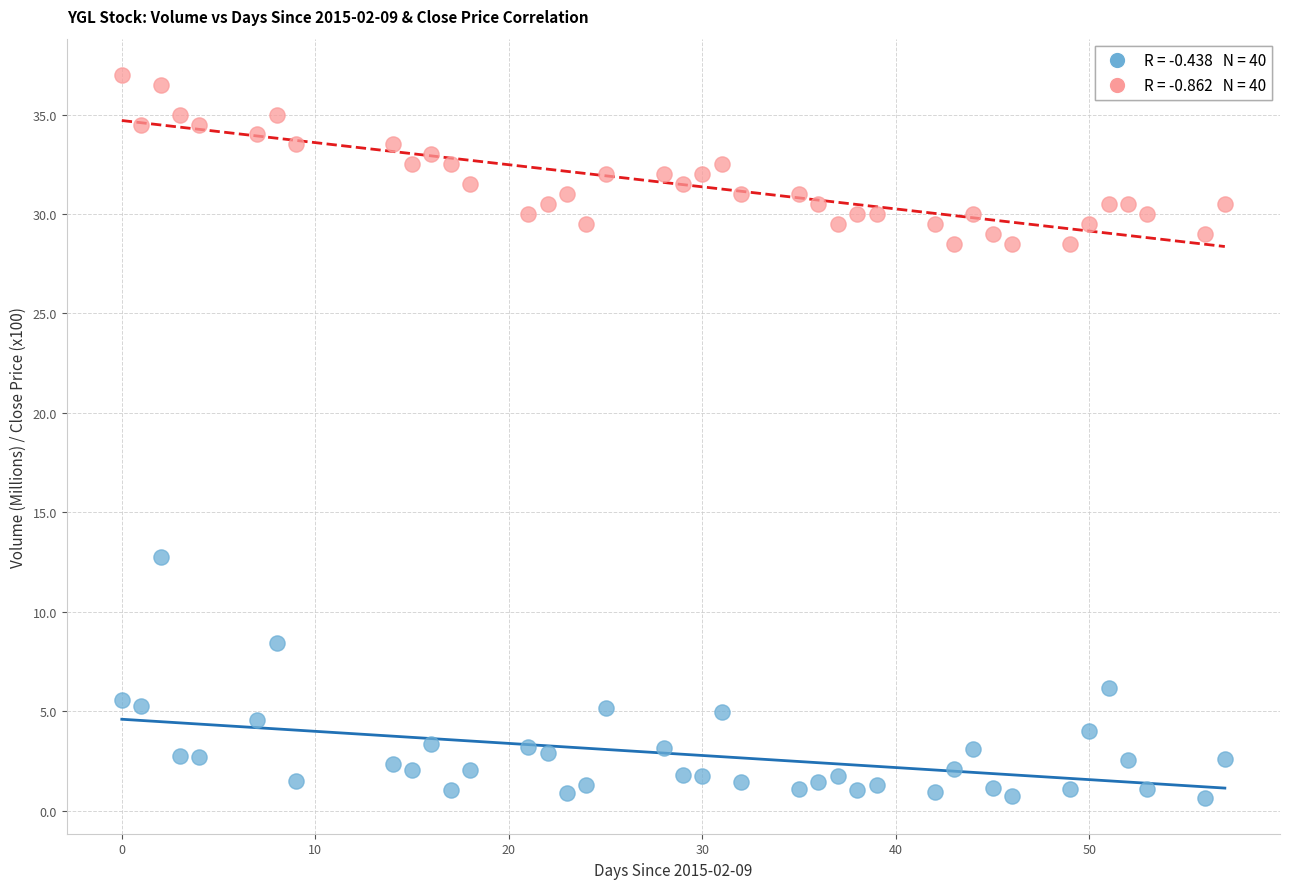

Across all series, what Y value is closest to 18?

12.8